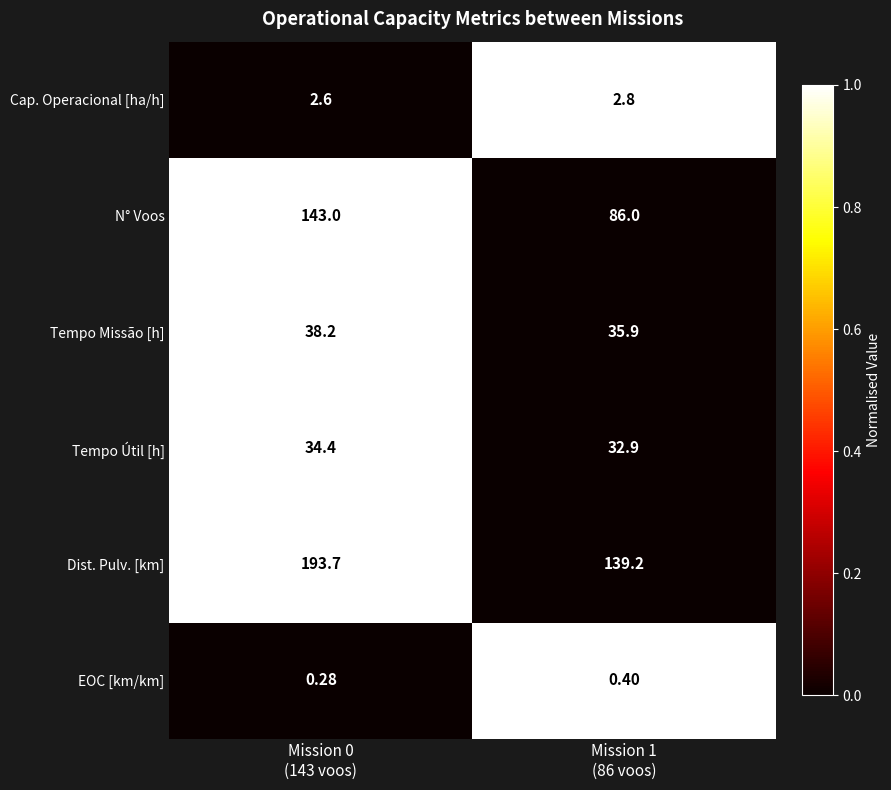

At Mission 0
(143 voos), list the series in order from smallest to largest.

EOC [km/km], Cap. Operacional [ha/h], Tempo Útil [h], Tempo Missão [h], N° Voos, Dist. Pulv. [km]